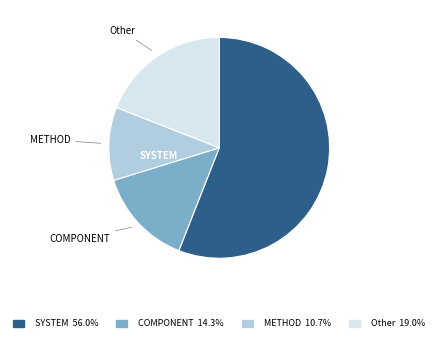

Is there a majority slice in this chart?

Yes